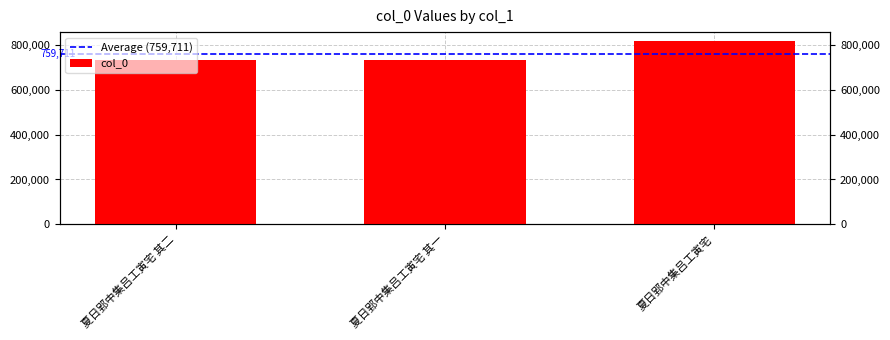

List the labels in order of value, smallest first.

夏日郢中集吕工寅宅 其一, 夏日郢中集吕工寅宅 其二, 夏日郢中集吕工寅宅